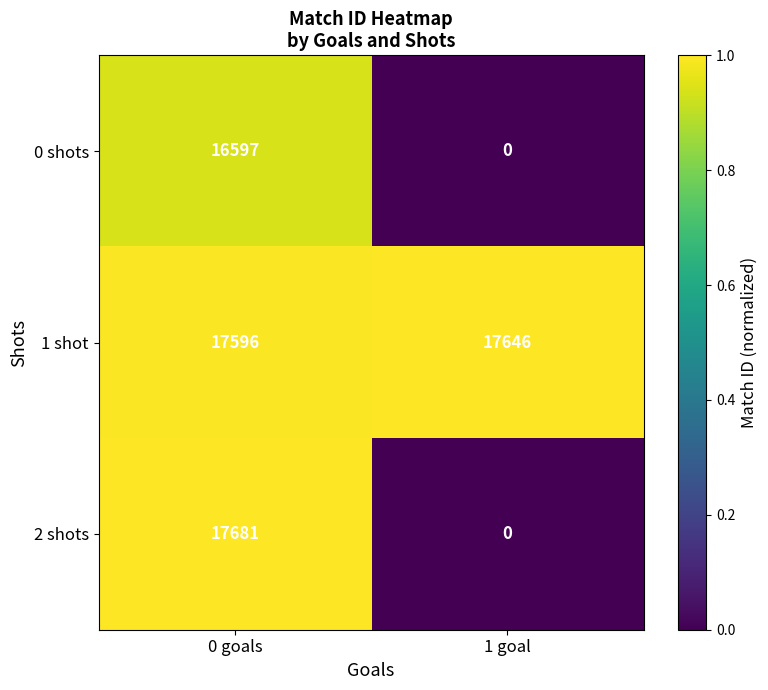

What is the highest value of the 1 shot series?

17646